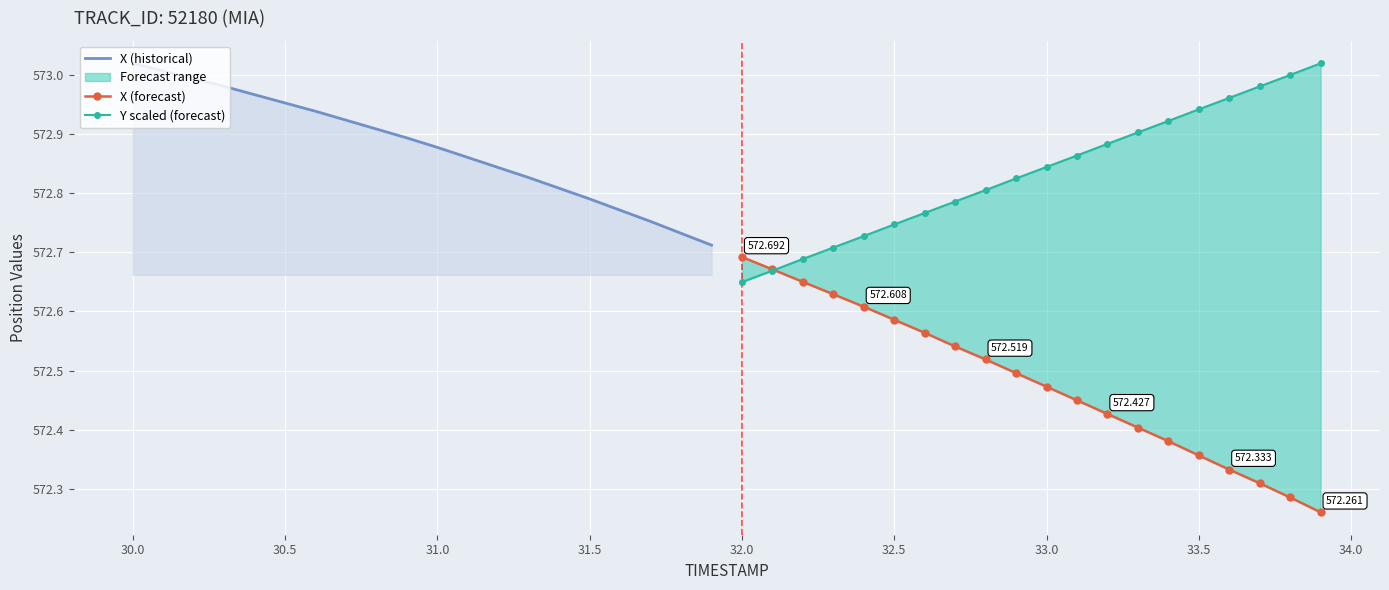

What is the maximum value for X (historical)?

573.0